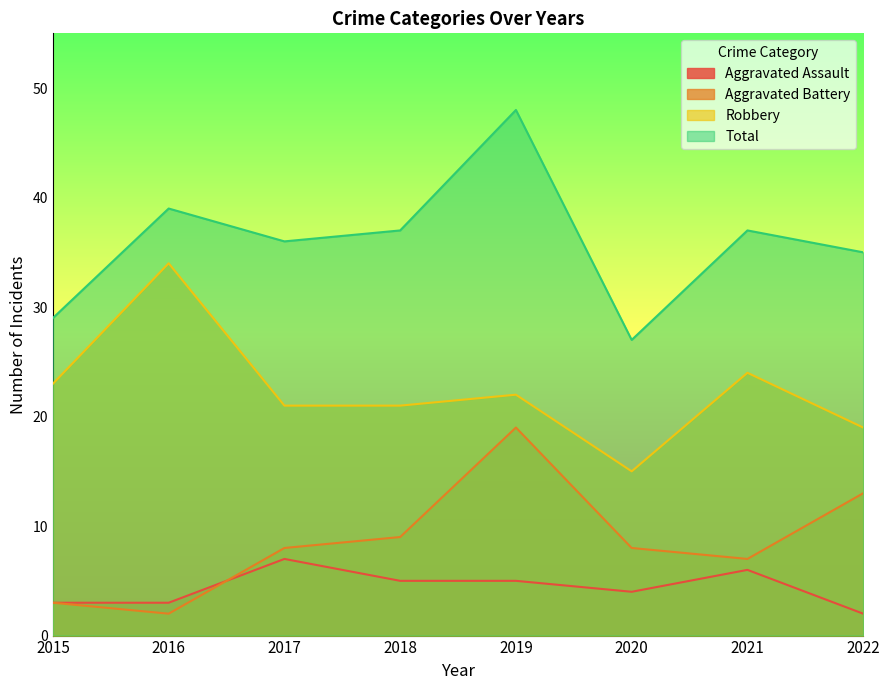

List the labels in order of Total value, largest first.

2019, 2016, 2018, 2021, 2017, 2022, 2015, 2020